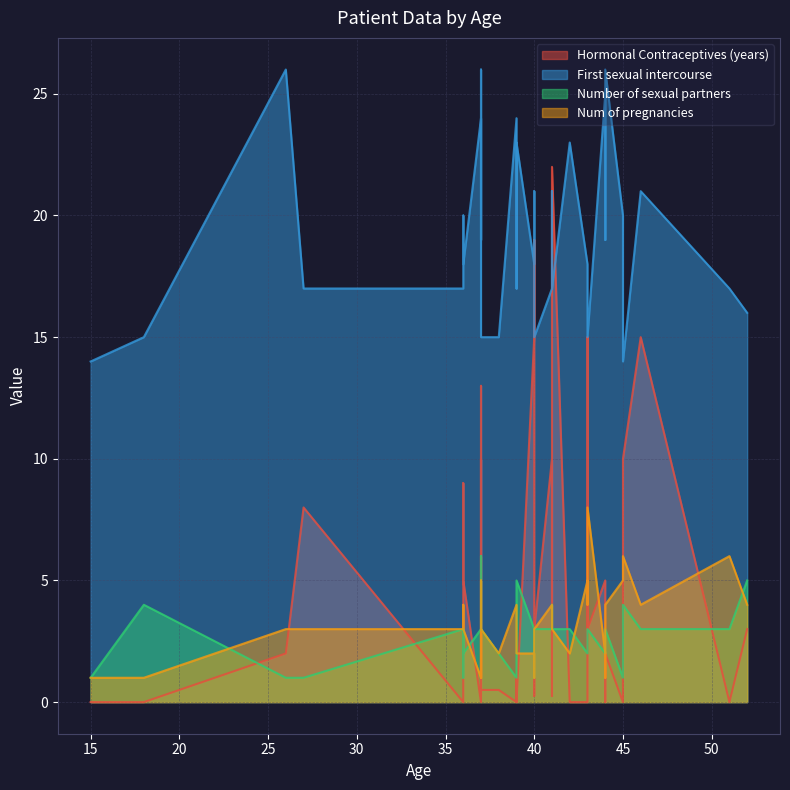

Which has a higher value, 36 or 37?

36